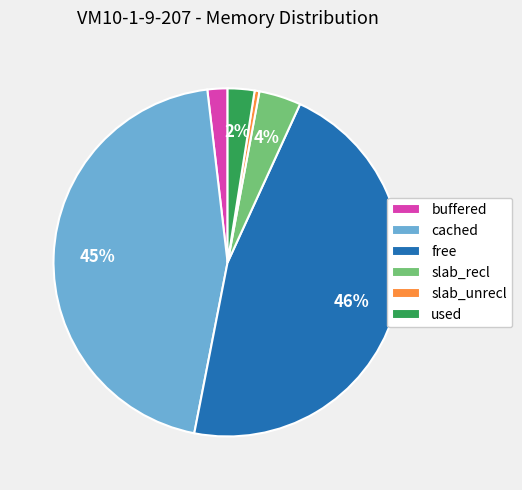

Is there any slice that represents more than half of the pie?

No